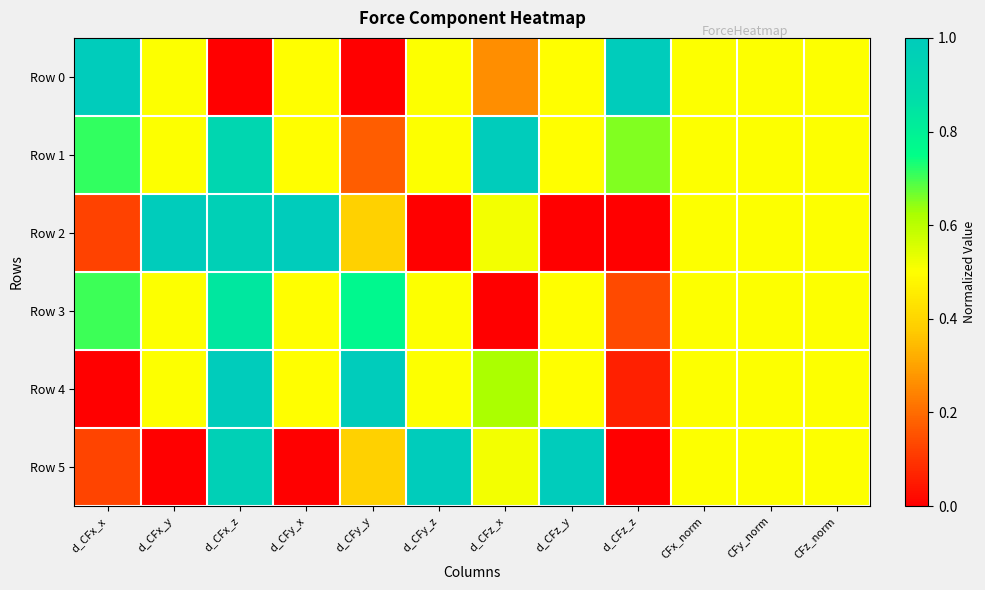

At which category is the sum across all series the highest?

d_CFx_z